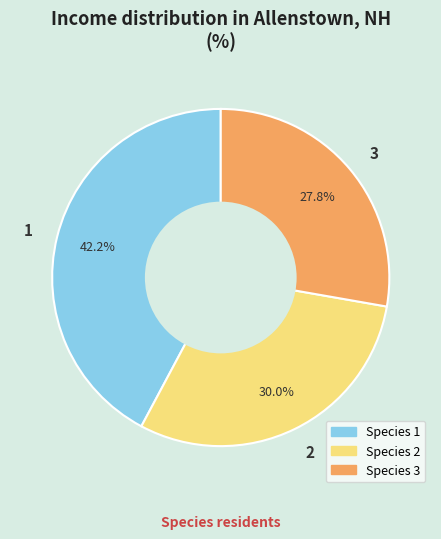

To the nearest percent, what portion does 2 represent?

30%